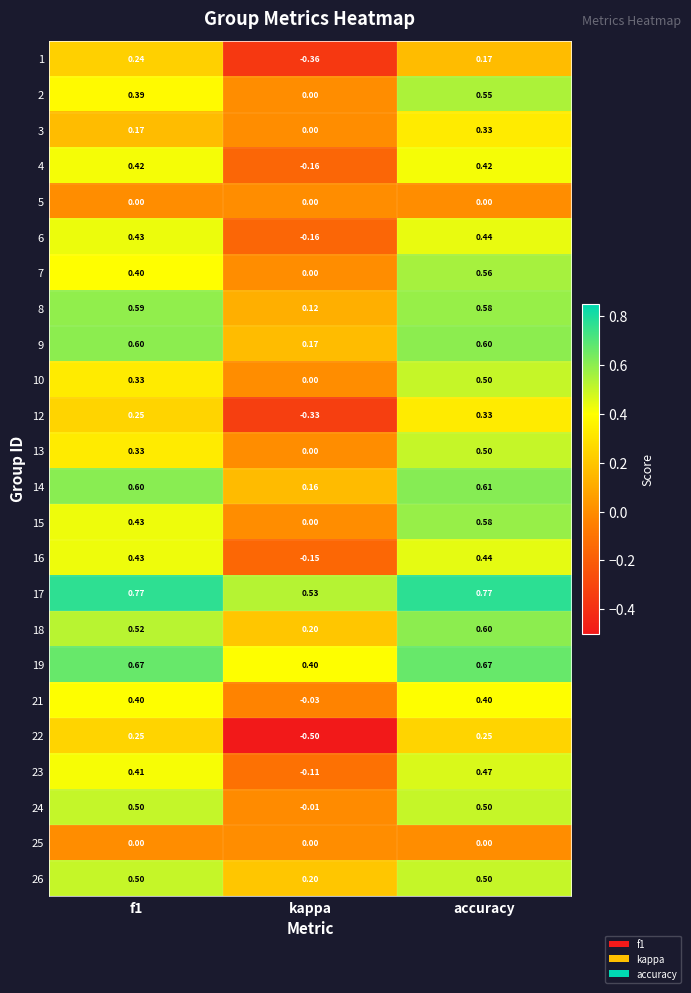

At which category is the sum across all series the highest?

accuracy